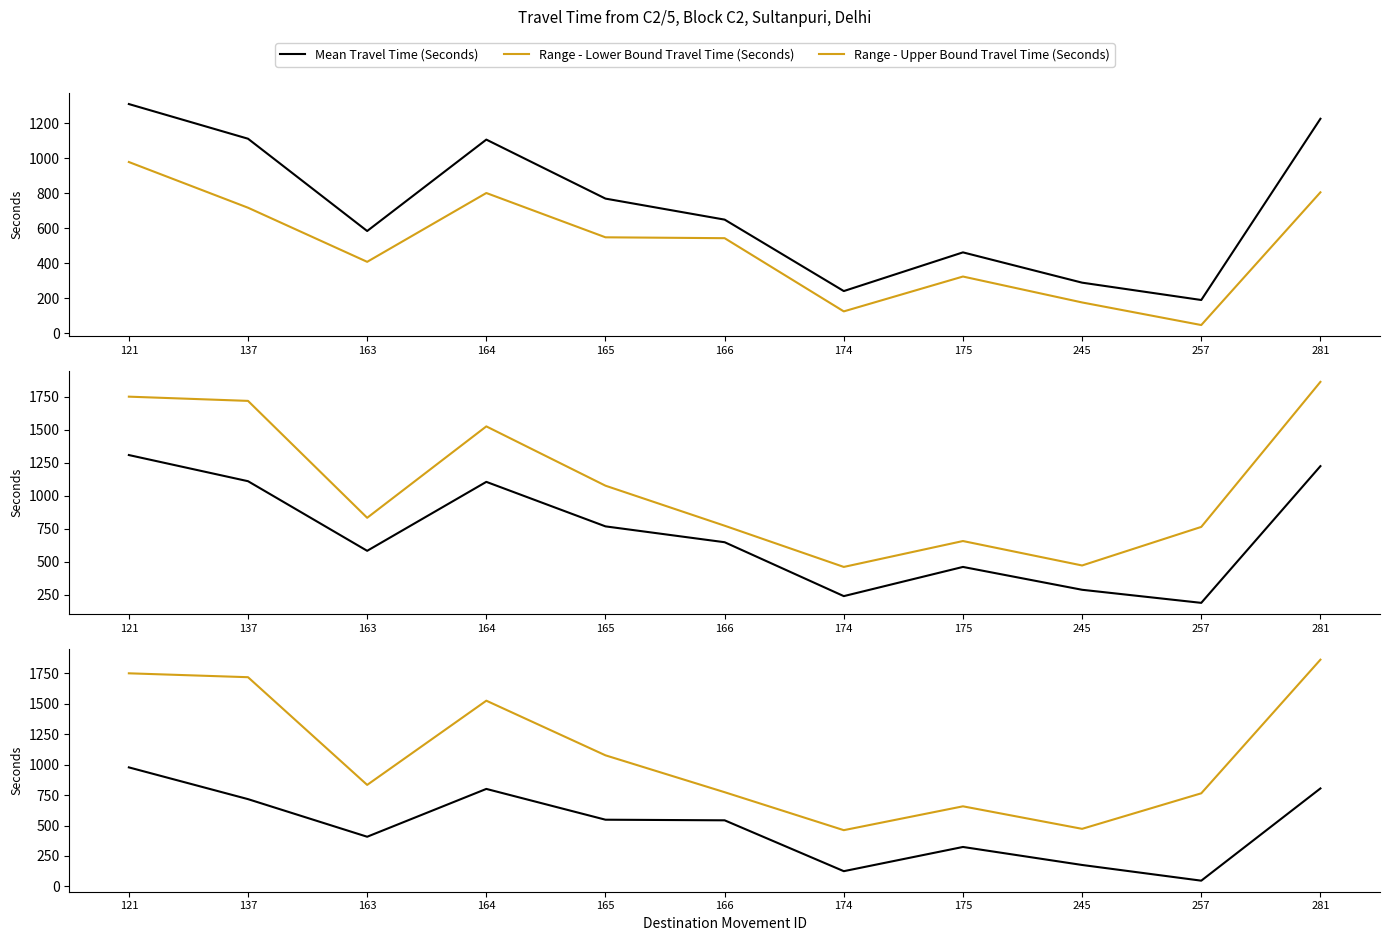

Which series has the largest range (max minus min)?

Range - Upper Bound Travel Time (Seconds)